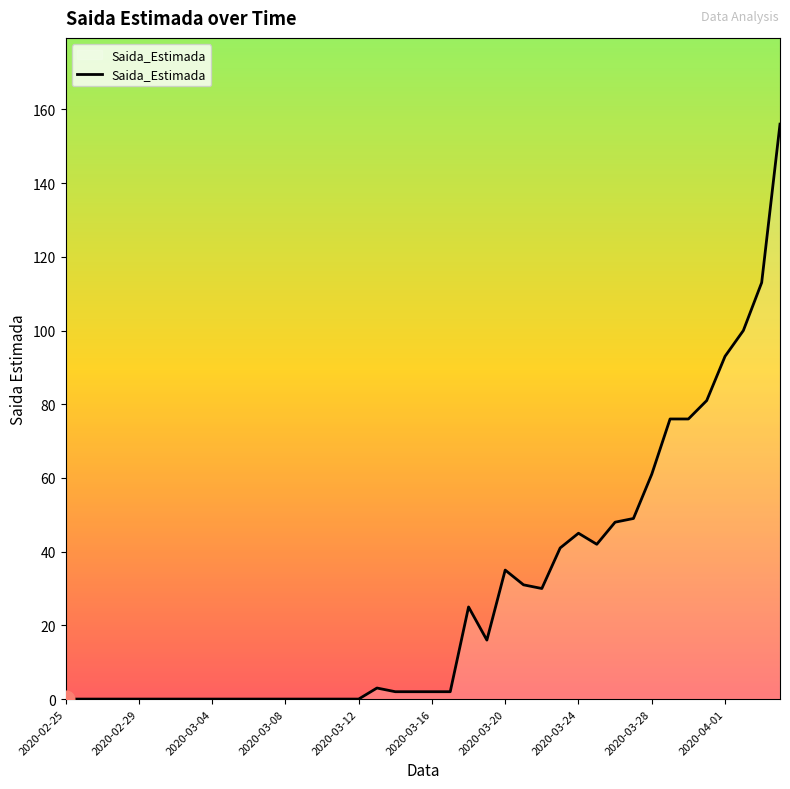

What is the greatest value displayed?

156